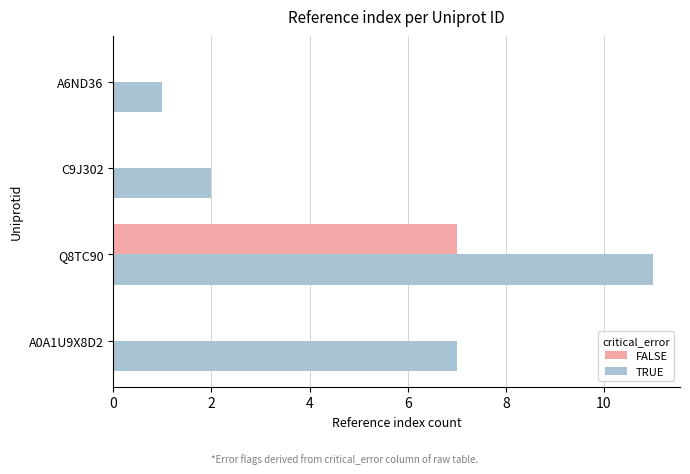

The TRUE series shows 0 at A6ND36. True or false?

False